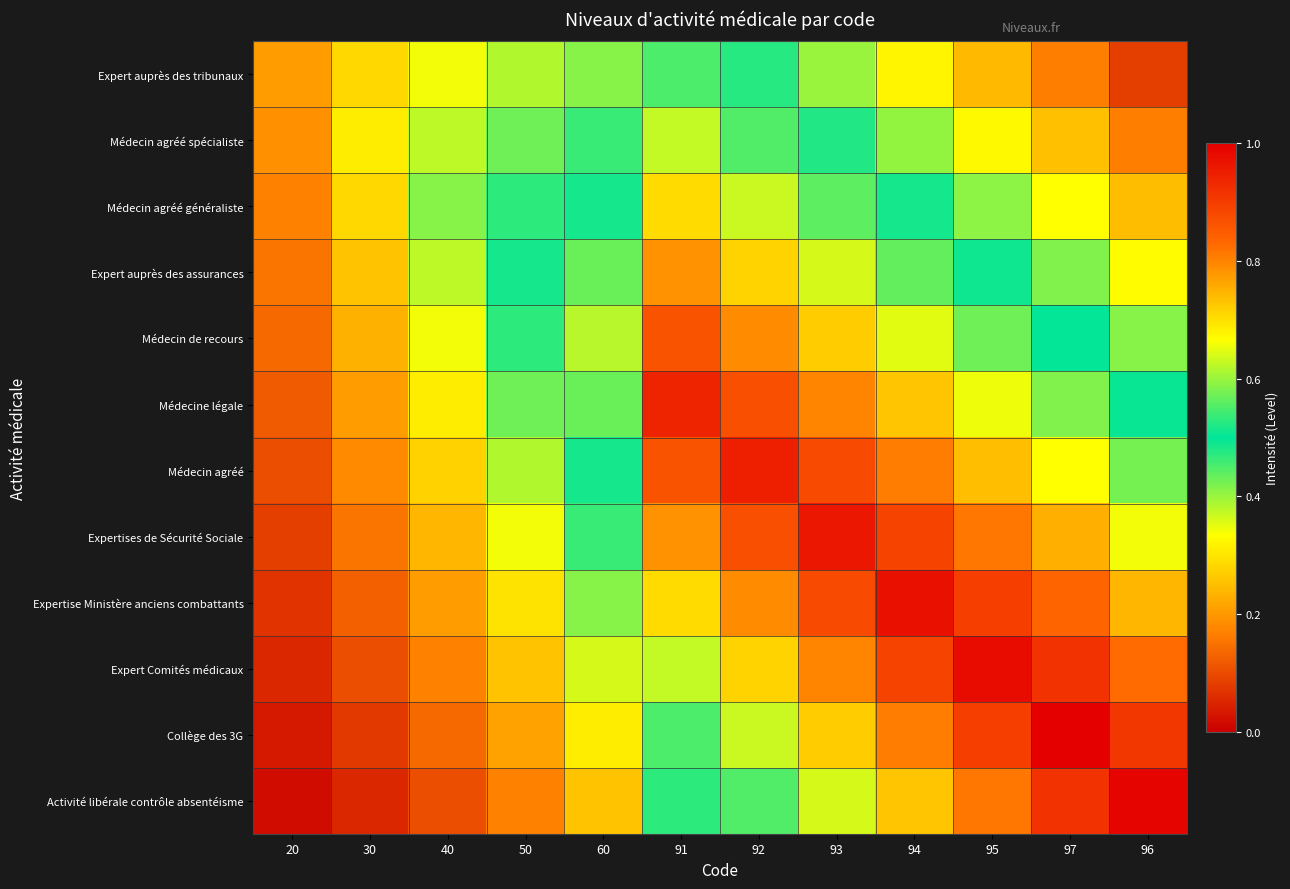

Reading left to right, what are all the values shown in this chart?

Expert auprès des tribunaux: 20=0.2	30=0.3	40=0.3	50=0.4	60=0.4	91=0.5	92=0.5	93=0.4	94=0.3	95=0.2	97=0.2	96=0.1
Médecin agréé spécialiste: 20=0.2	30=0.3	40=0.4	50=0.4	60=0.5	91=0.6	92=0.6	93=0.5	94=0.4	95=0.3	97=0.2	96=0.2
Médecin agréé généraliste: 20=0.2	30=0.3	40=0.4	50=0.5	60=0.5	91=0.7	92=0.6	93=0.6	94=0.5	95=0.4	97=0.3	96=0.2
Expert auprès des assurances: 20=0.2	30=0.3	40=0.4	50=0.5	60=0.6	91=0.8	92=0.7	93=0.6	94=0.6	95=0.5	97=0.4	96=0.3
Médecin de recours: 20=0.1	30=0.2	40=0.3	50=0.5	60=0.6	91=0.9	92=0.8	93=0.7	94=0.6	95=0.6	97=0.5	96=0.4
Médecine légale: 20=0.1	30=0.2	40=0.3	50=0.4	60=0.6	91=0.9	92=0.9	93=0.8	94=0.7	95=0.7	97=0.6	96=0.5
Médecin agréé: 20=0.1	30=0.2	40=0.3	50=0.4	60=0.5	91=0.9	92=0.9	93=0.9	94=0.8	95=0.7	97=0.7	96=0.6
Expertises de Sécurité Sociale: 20=0.1	30=0.2	40=0.2	50=0.3	60=0.5	91=0.8	92=0.9	93=1.0	94=0.9	95=0.8	97=0.8	96=0.7
Expertise Ministère anciens combattants: 20=0.1	30=0.1	40=0.2	50=0.3	60=0.4	91=0.7	92=0.8	93=0.9	94=1.0	95=0.9	97=0.8	96=0.7
Expert Comités médicaux: 20=0.1	30=0.1	40=0.2	50=0.3	60=0.4	91=0.6	92=0.7	93=0.8	94=0.9	95=1.0	97=0.9	96=0.8
Collège des 3G: 20=0.0	30=0.1	40=0.1	50=0.2	60=0.3	91=0.5	92=0.6	93=0.7	94=0.8	95=0.9	97=1.0	96=0.9
Activité libérale contrôle absentéisme: 20=0.0	30=0.1	40=0.1	50=0.2	60=0.3	91=0.5	92=0.6	93=0.6	94=0.7	95=0.8	97=0.9	96=1.0